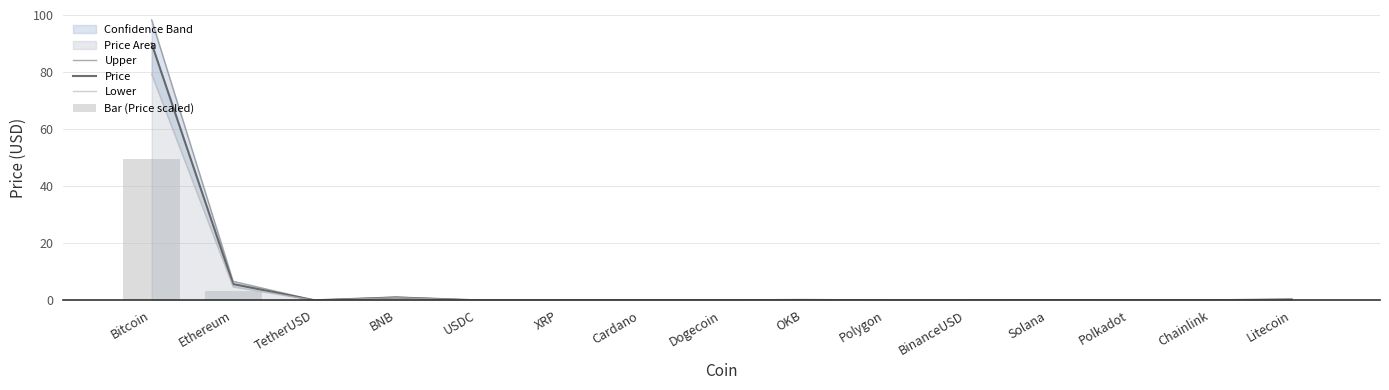

What is the label of the 2nd bar from the left?

Ethereum